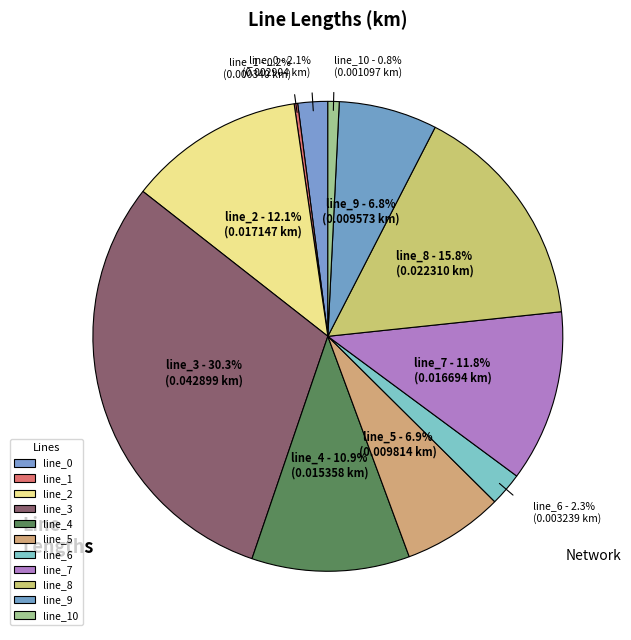

What is the largest slice in the pie chart?

line_3